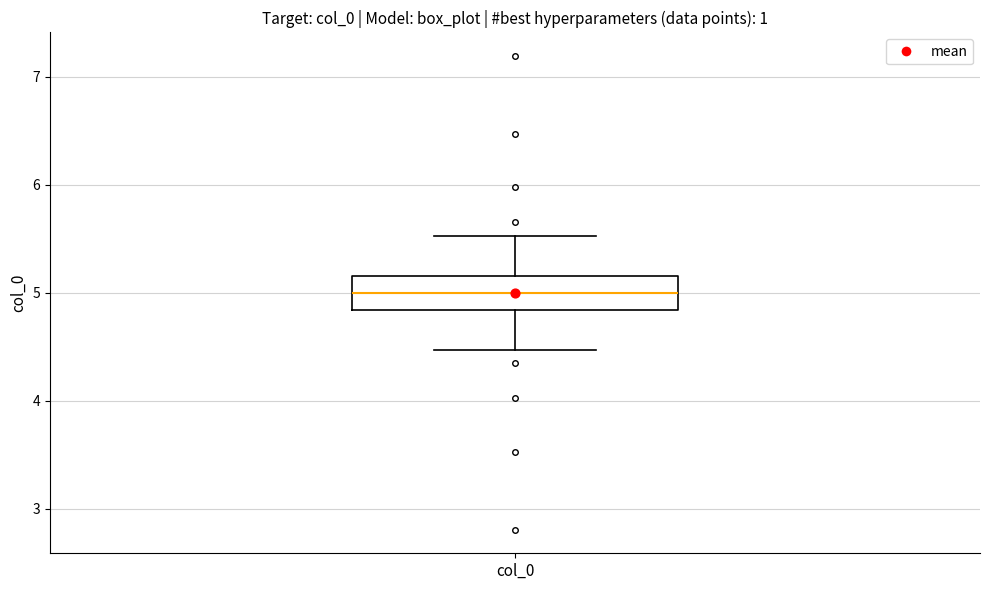

Where is the lower edge of the box for col_0 on the y-axis? The values are not printed on the chart, so give them approximately, as read against the axis.

4.8